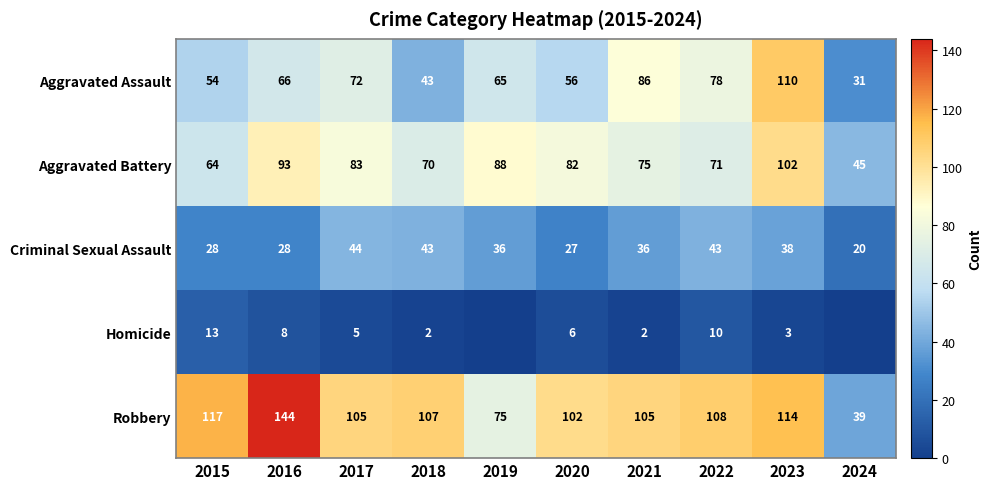

How many data points in Aggravated Assault are less than 66?

5